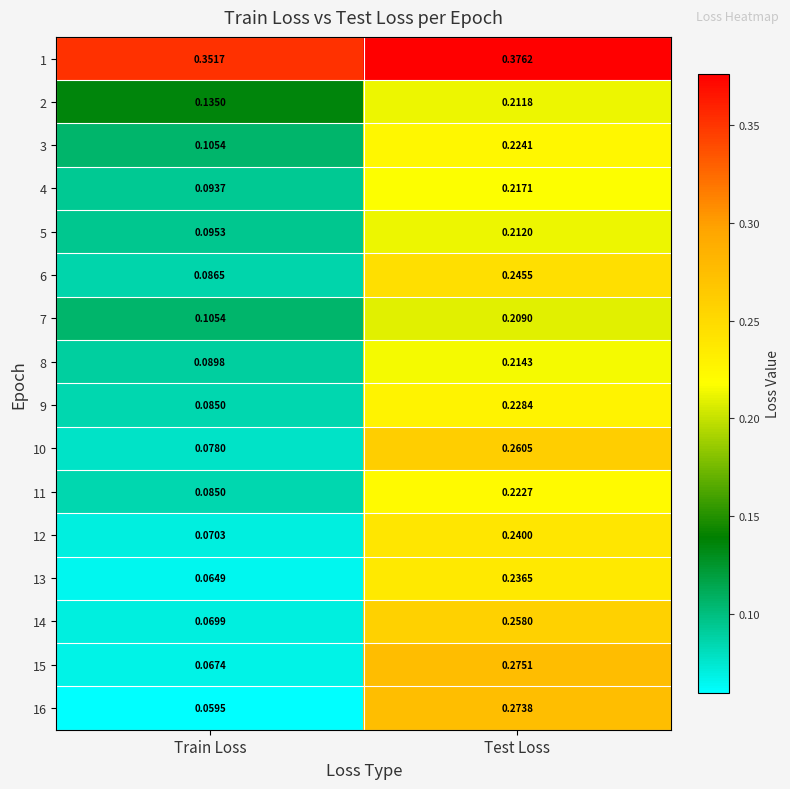

At which label does 2 reach its minimum?

Train Loss